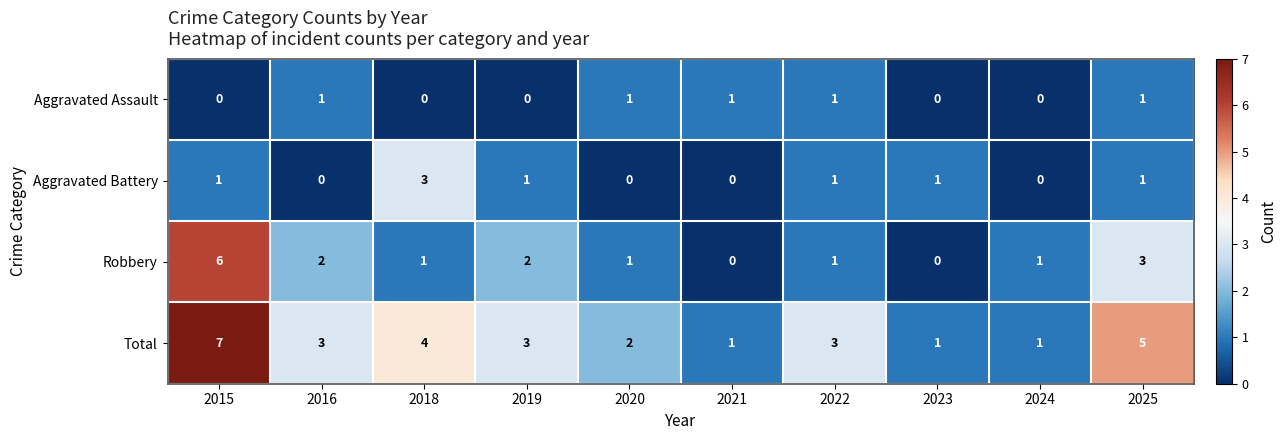

What is the approximate value of Total at 2018?

4